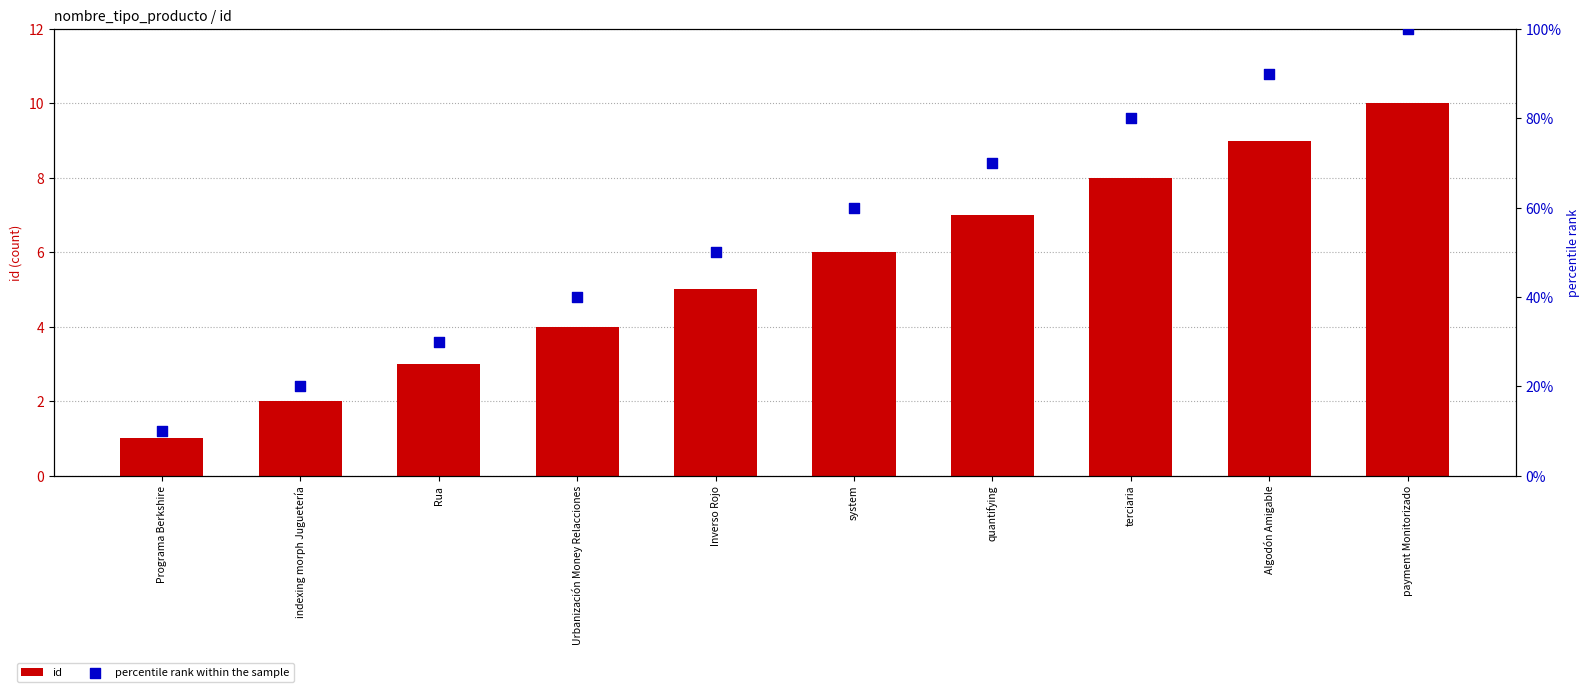

Which series reaches the minimum Y coordinate?

id